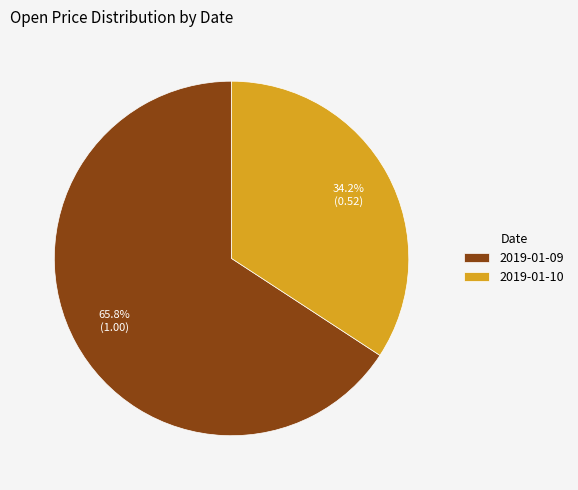

Combined, do 2019-01-10 and 2019-01-09 account for over 50%?

Yes